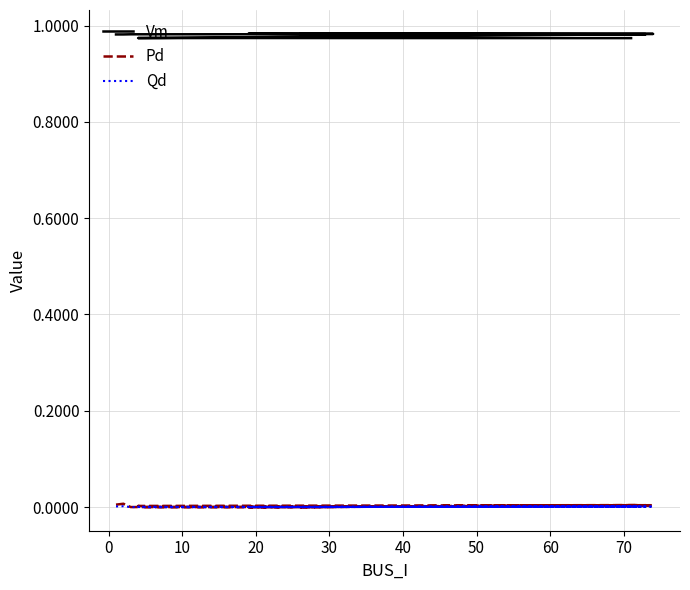

At 10, list the series in order from smallest to largest.

Pd, Qd, Vm